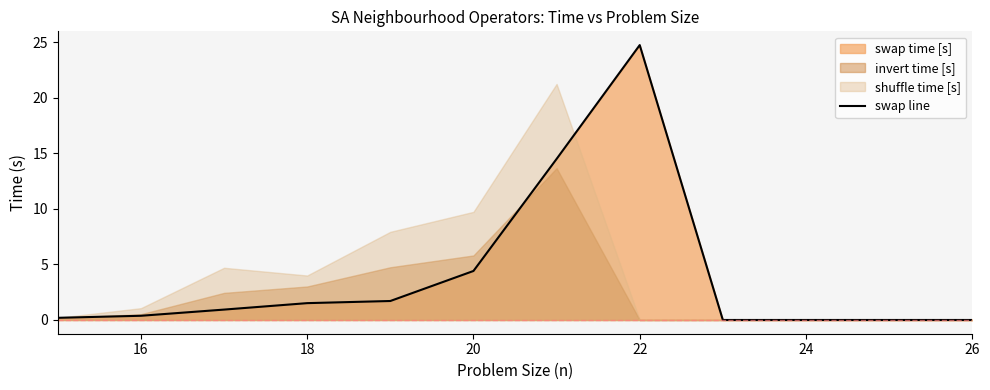

The swap line series shows 0.0 at 26. True or false?

True